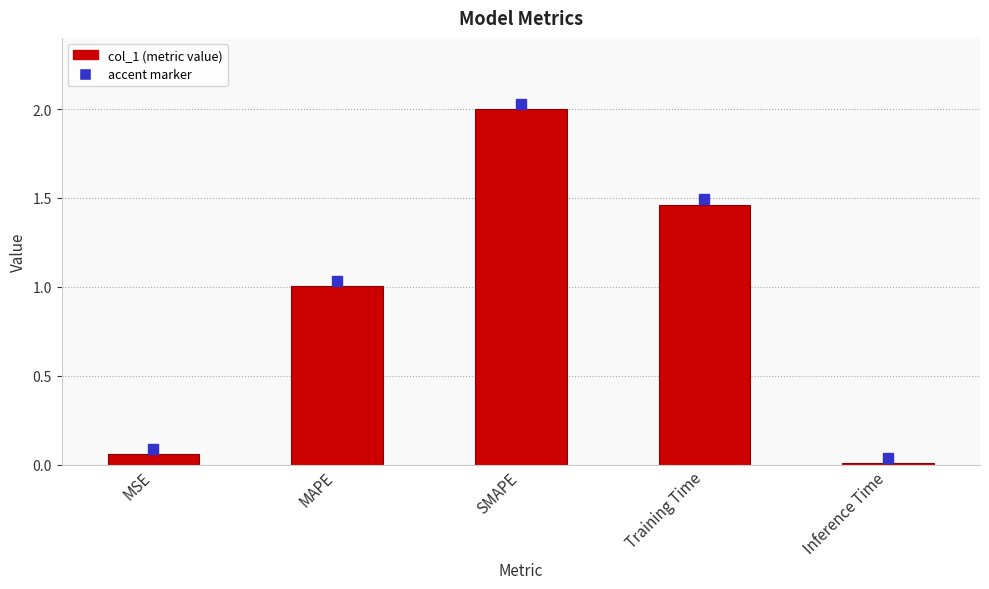

What is the ratio of the value at MAPE to the value at SMAPE?

0.5